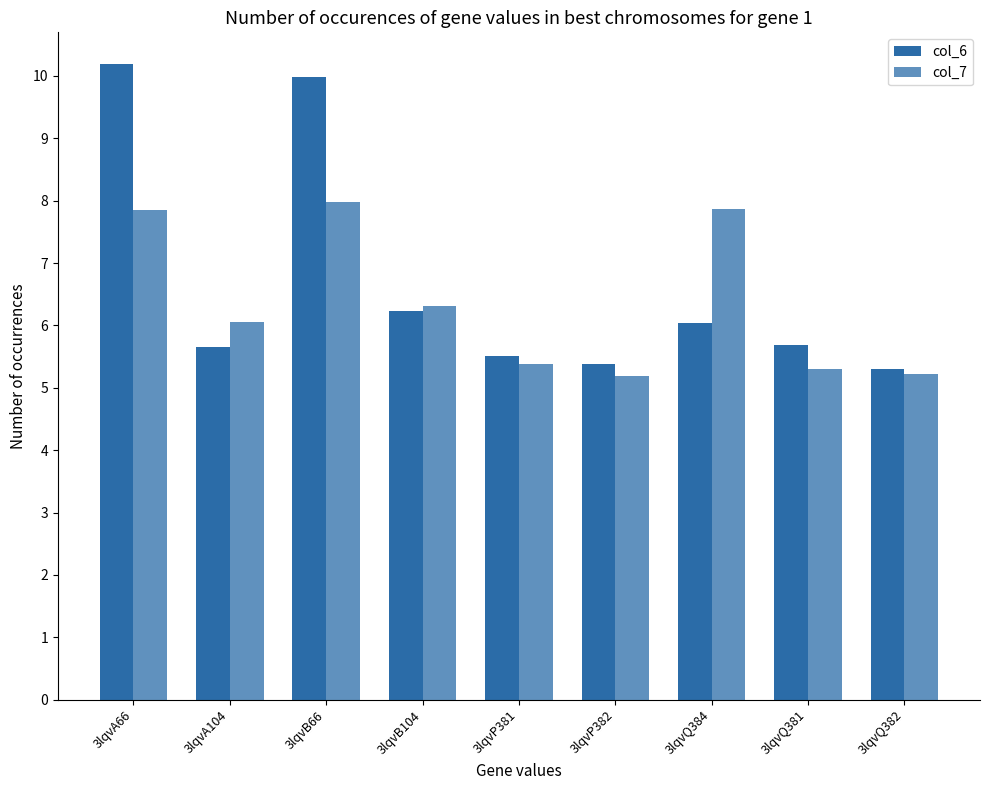

How many data points does each series have?

9